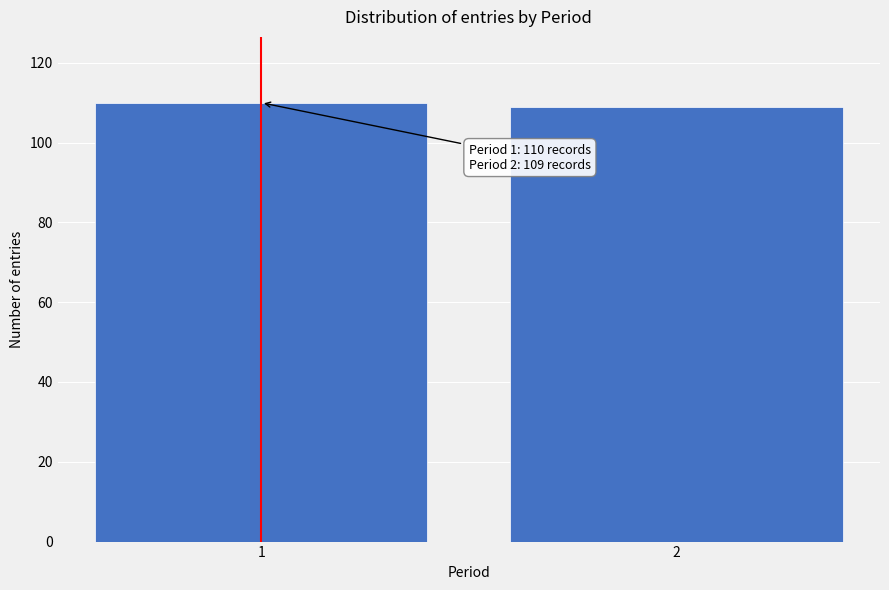

Reading left to right, what are all the values shown in this chart?

1=110	2=109